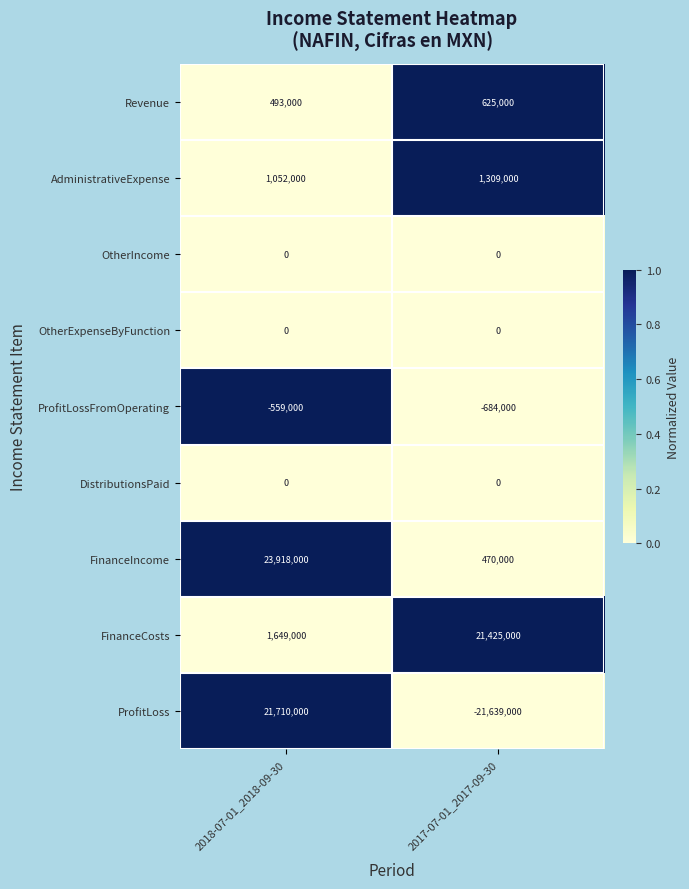

The FinanceIncome series shows 470000 at 2017-07-01_2017-09-30. True or false?

True